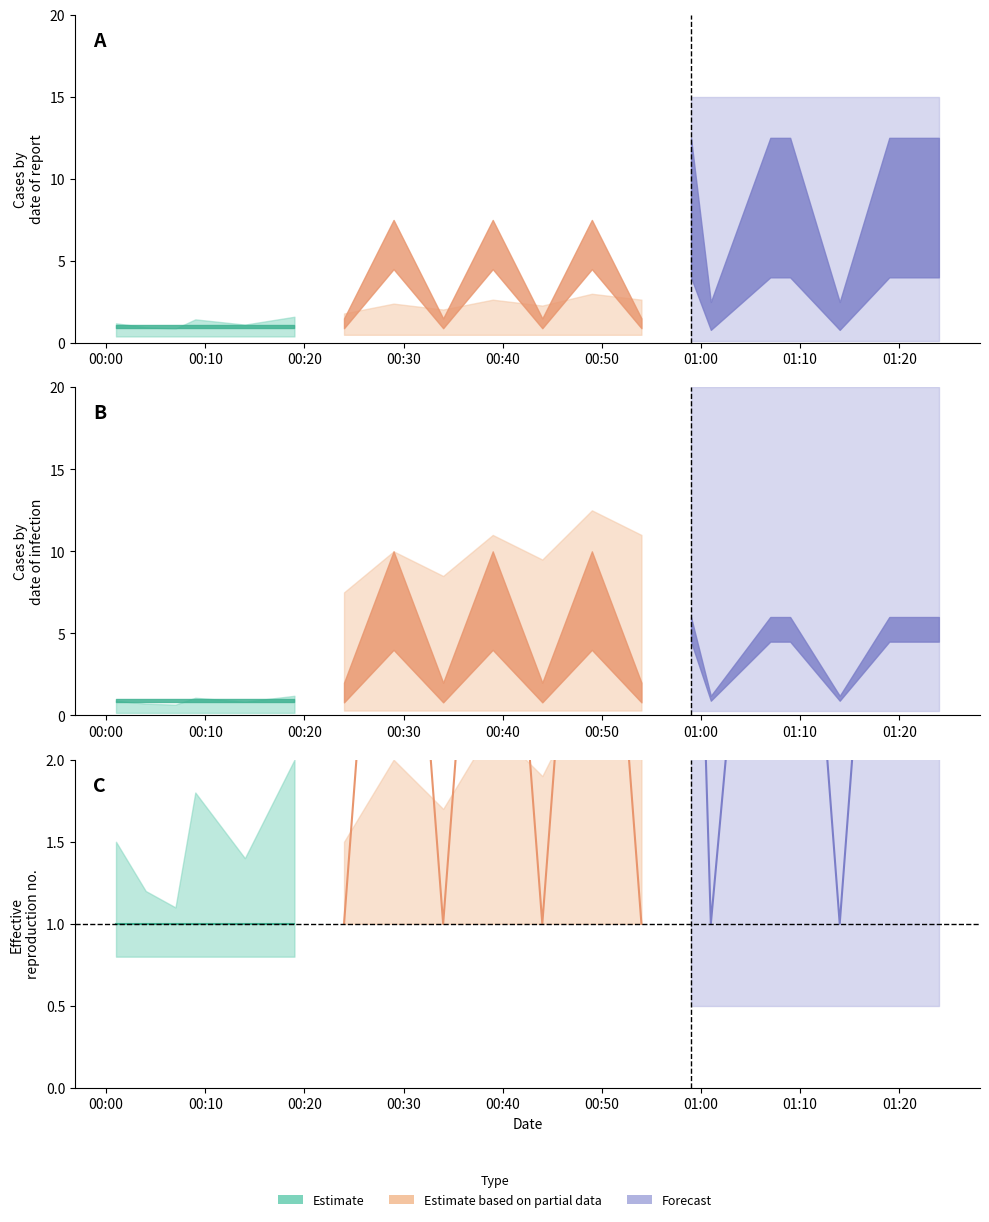

Is this an area chart (filled region under the line)?

No